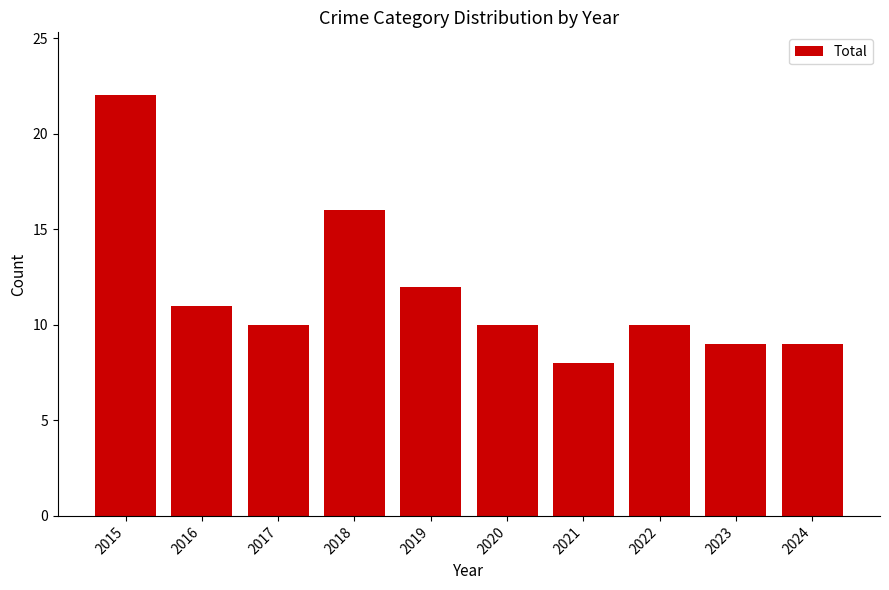

What is the maximum value shown in the chart?

22